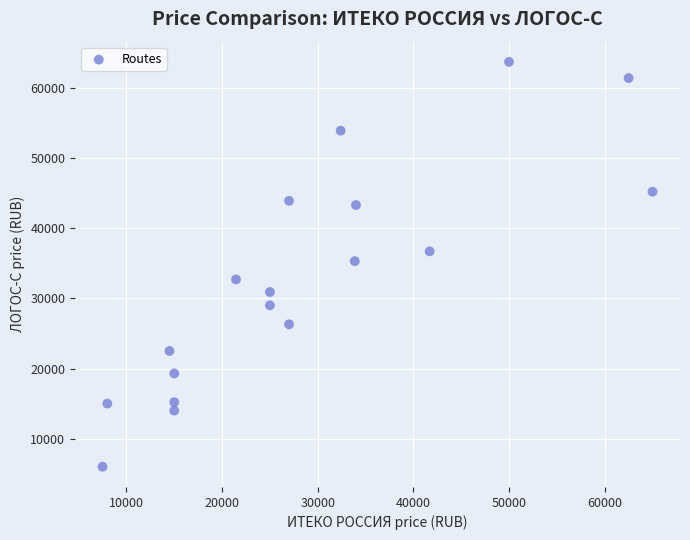

What is the range of X values (max minus min)?

57500